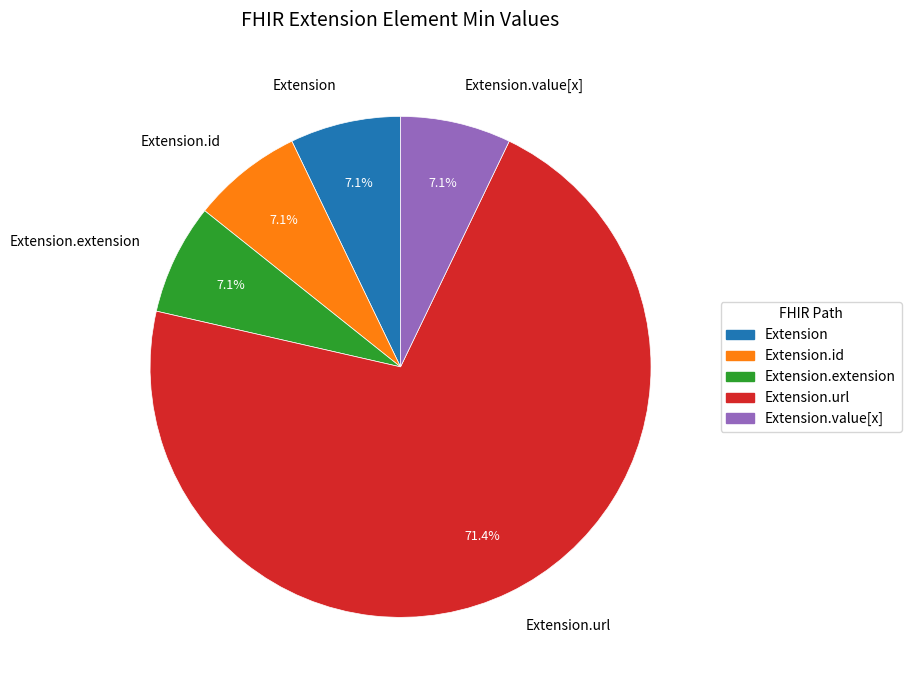

Between Extension and Extension.url, which is larger?

Extension.url